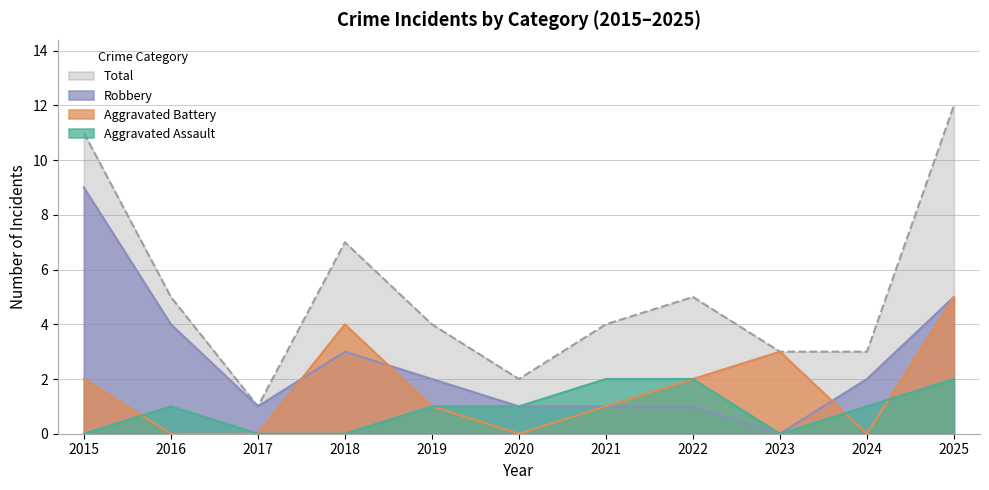

Which series has the widest spread of values?

Total